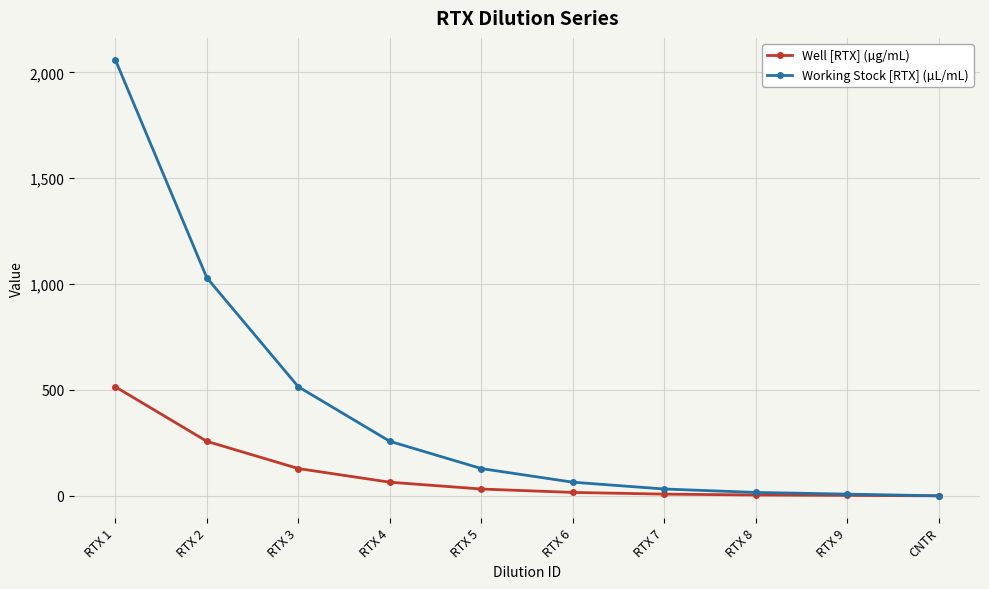

What is the maximum value for Working Stock [RTX] (µL/mL)?

2060.0